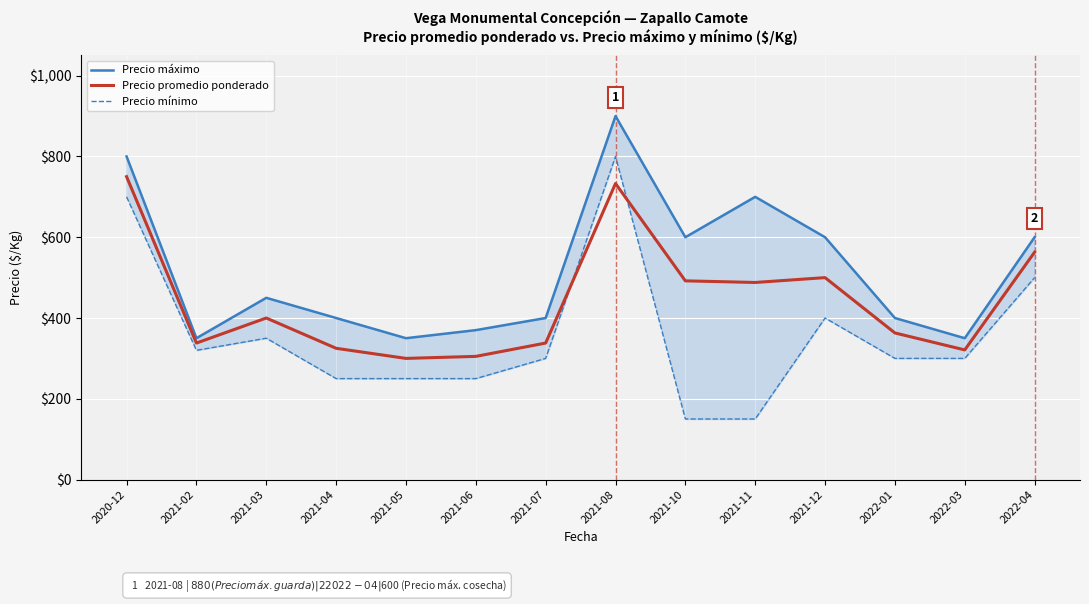

Is the value of Precio máximo at 2021-12 greater than the value of Precio promedio ponderado at 2022-01?

Yes